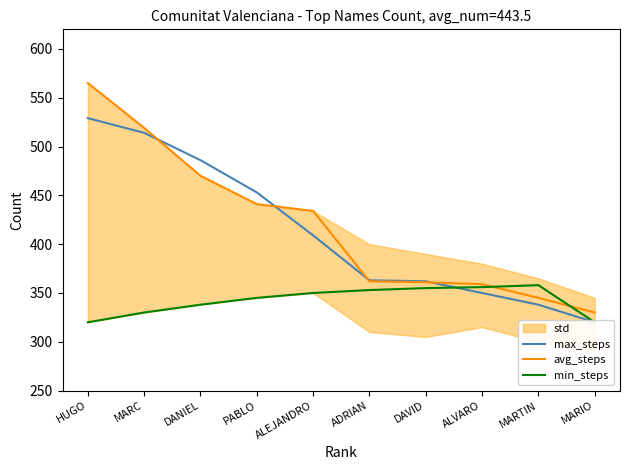

Which series has the widest spread of values?

avg_steps